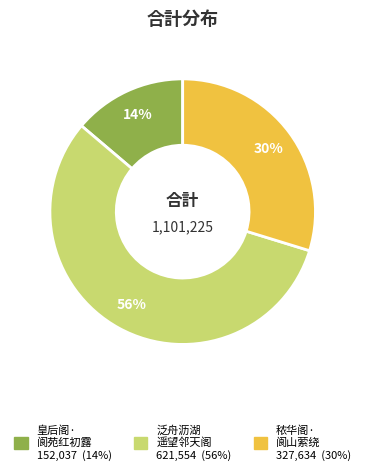

To the nearest percent, what is the average slice percentage?

33%